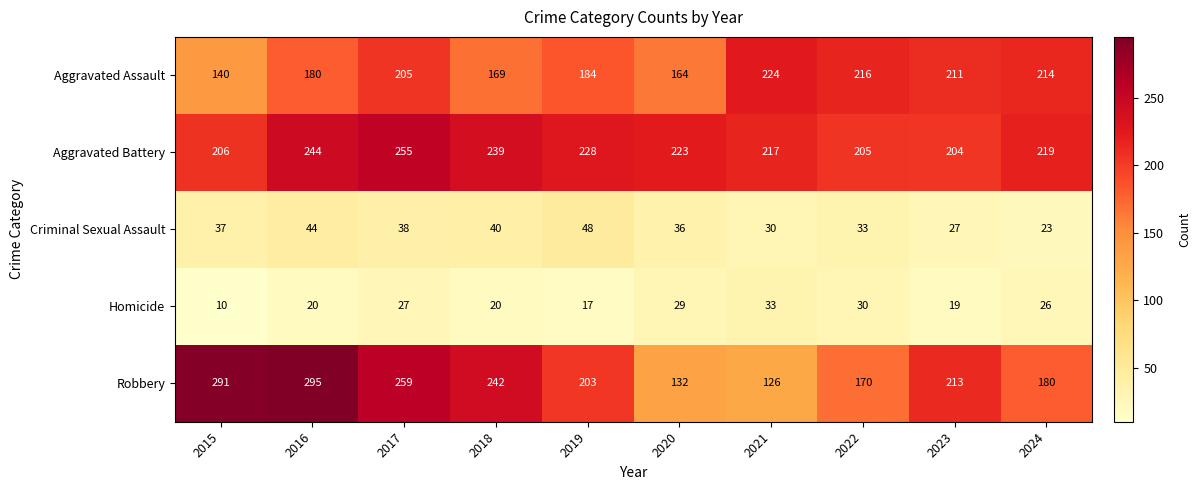

List the series in order of their peak value, highest first.

Robbery, Aggravated Battery, Aggravated Assault, Criminal Sexual Assault, Homicide